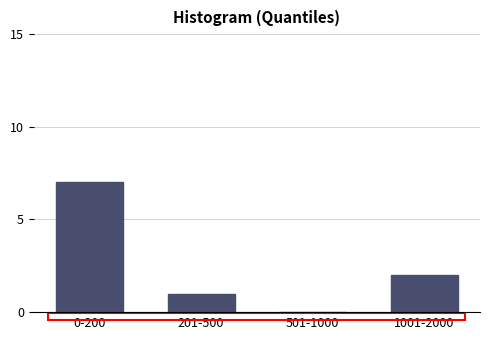

Reading left to right, list all the values displayed in this chart.

0-200=7	201-500=1	501-1000=0	1001-2000=2